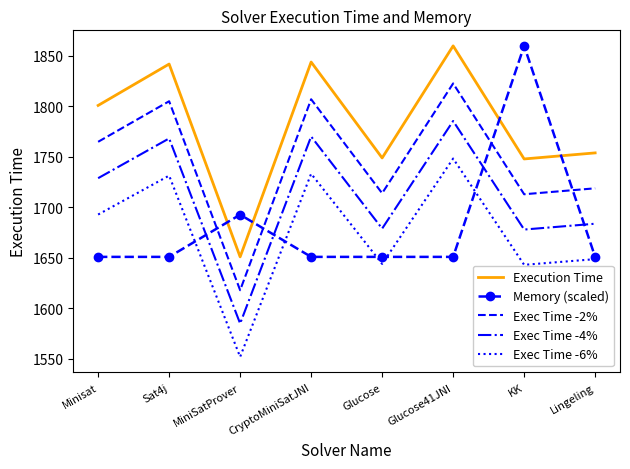

True or false: Execution Time and Exec Time -6% cross at least once.

False